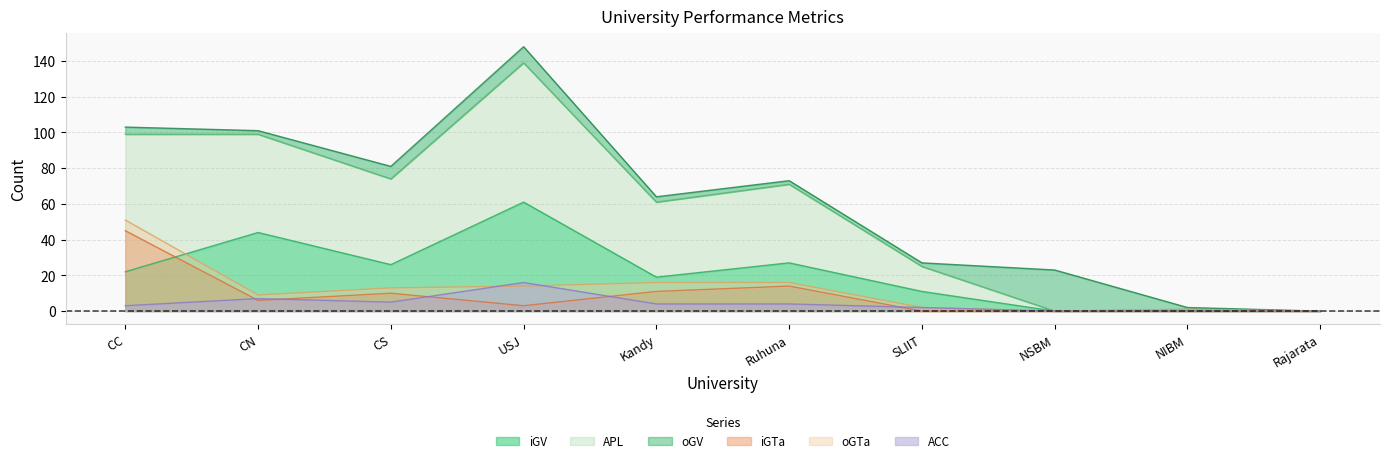

The value of iGTa at Ruhuna is 22. True or false?

False